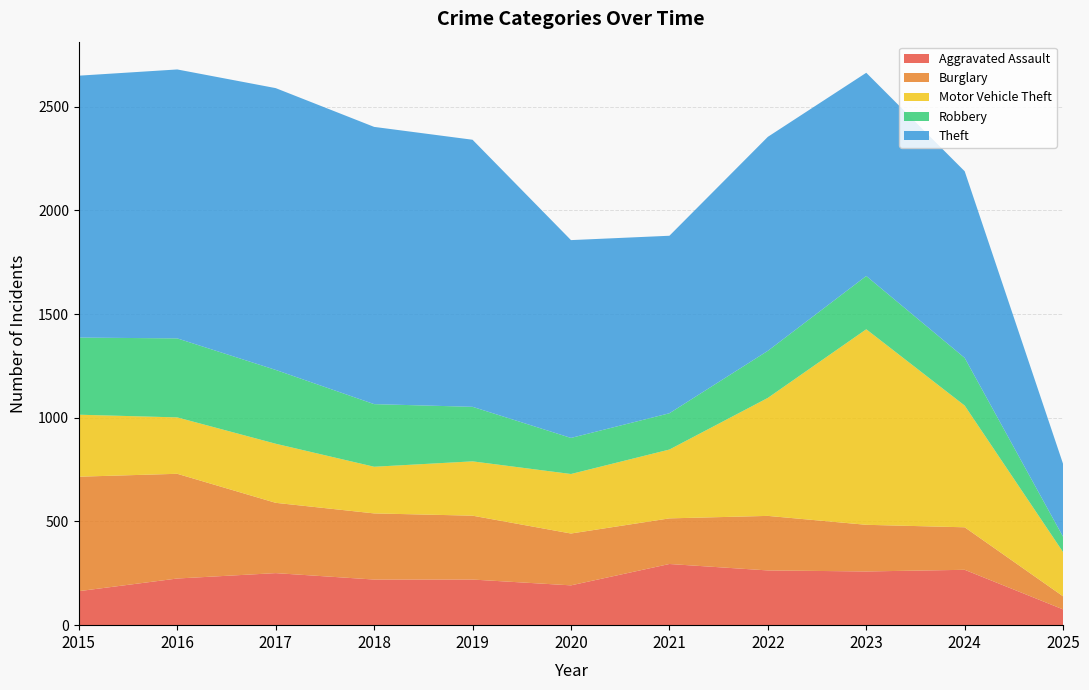

Reading left to right, extract all data points from this chart.

Aggravated Assault: 164	225	251	220	220	192	295	264	259	267	76
Burglary: 552	505	339	319	308	250	220	263	225	205	63
Motor Vehicle Theft: 299	272	285	225	262	287	332	569	943	587	213
Robbery: 372	381	356	302	263	174	175	227	257	230	74
Theft: 1263	1297	1359	1337	1288	954	856	1032	980	900	351